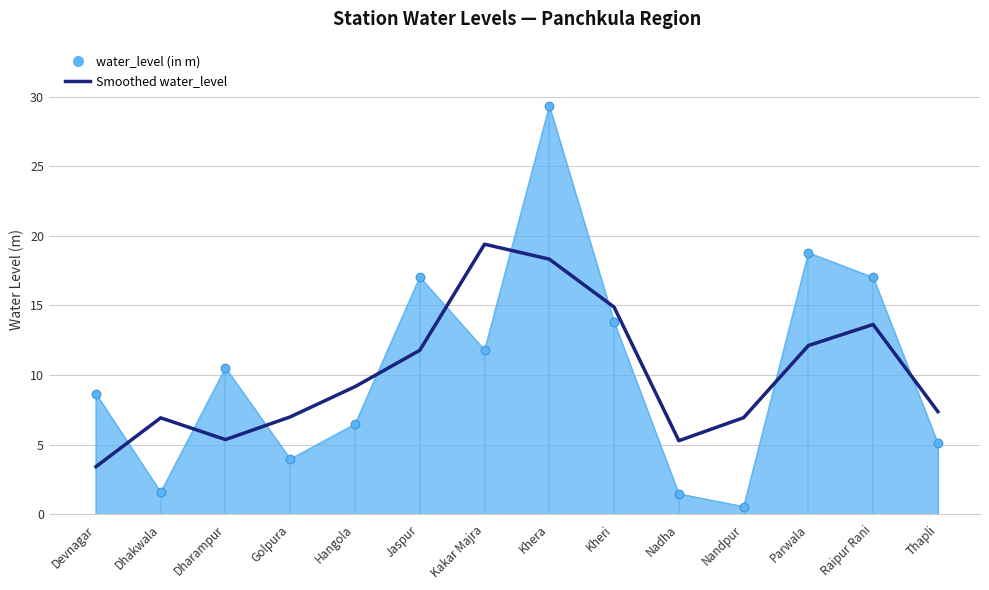

Between Raipur Rani and Jaspur, which is larger?

Raipur Rani